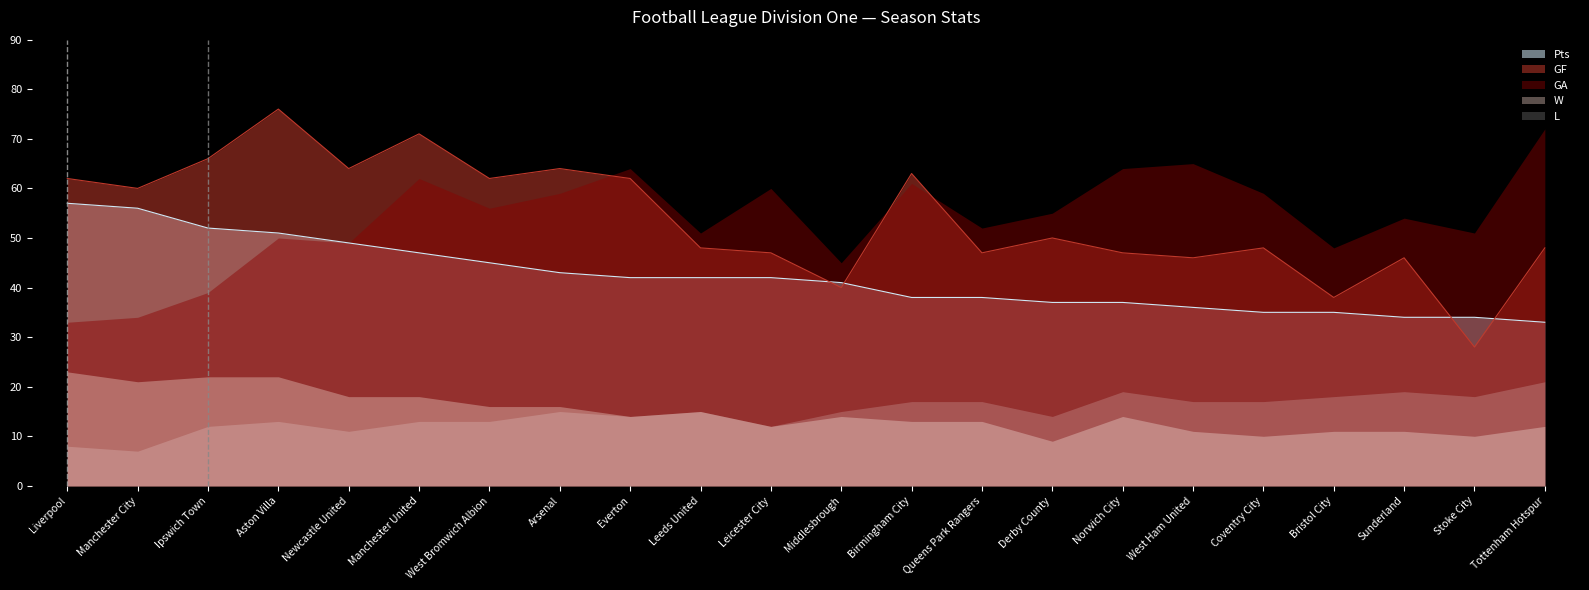

Which series has the largest total across all categories?

GF